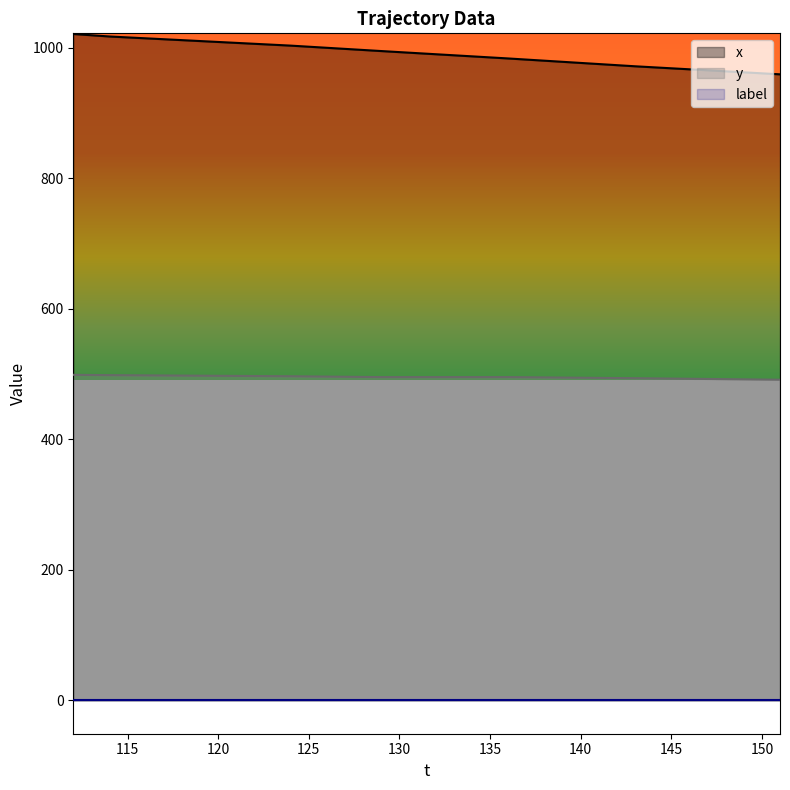

Which series has the largest total across all categories?

x